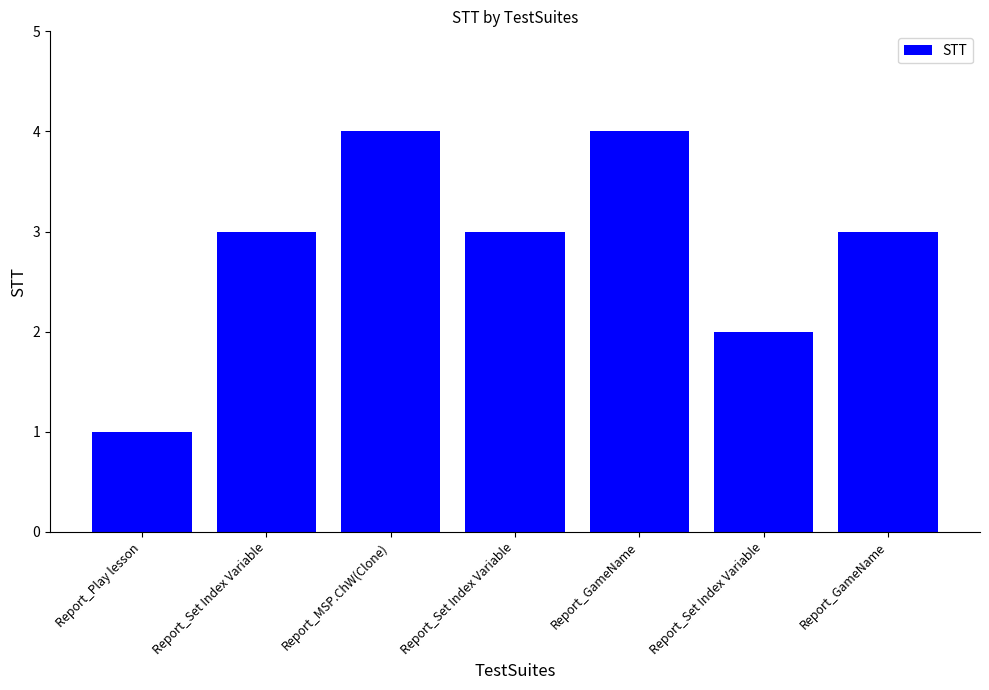

List the labels in order of value, smallest first.

Report_Play lesson, Report_Set Index Variable, Report_Set Index Variable, Report_Set Index Variable, Report_GameName, Report_MSP.ChW(Clone), Report_GameName